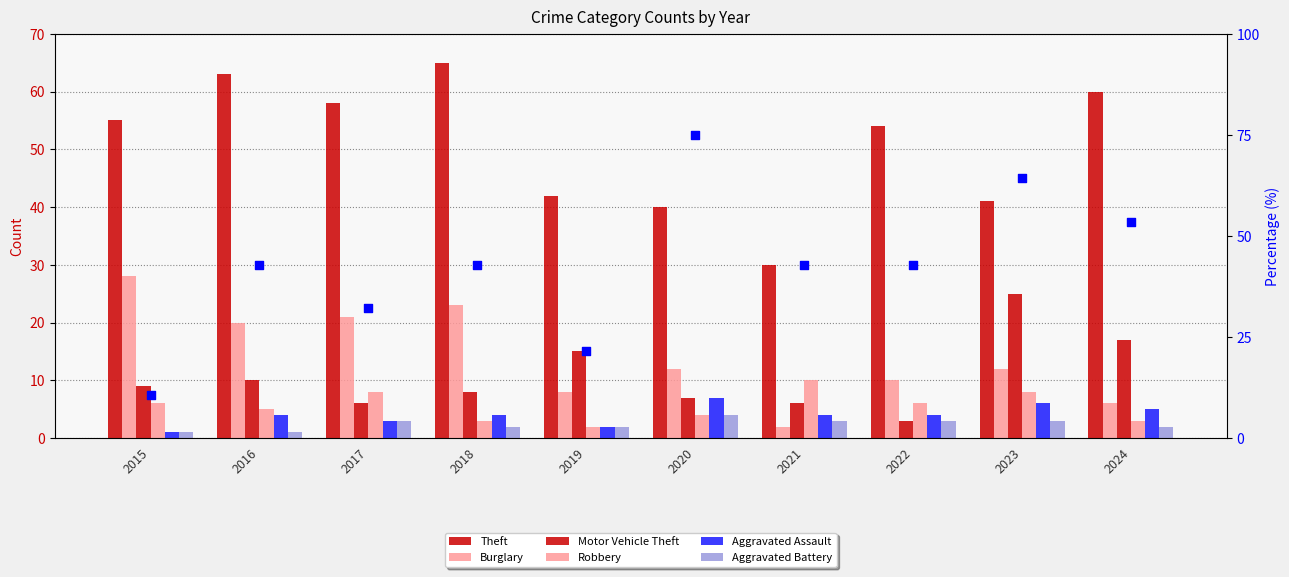

Which series contains the lowest Y value?

Aggravated Assault